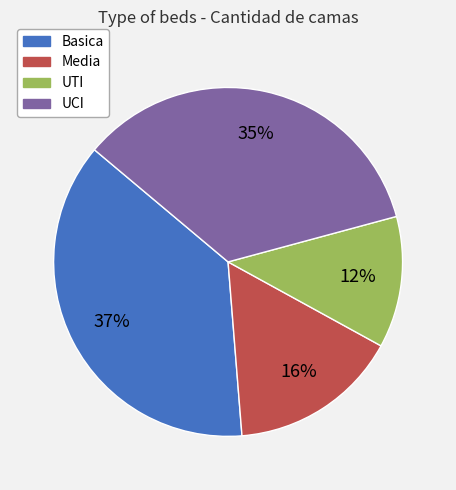

To the nearest percent, what is the average slice percentage?

25%